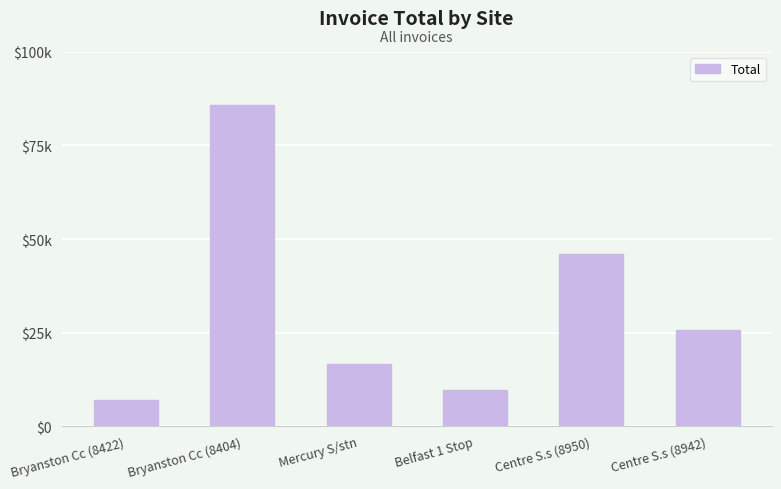

At which label is the value closest to 46383?

Centre S.s (8950)